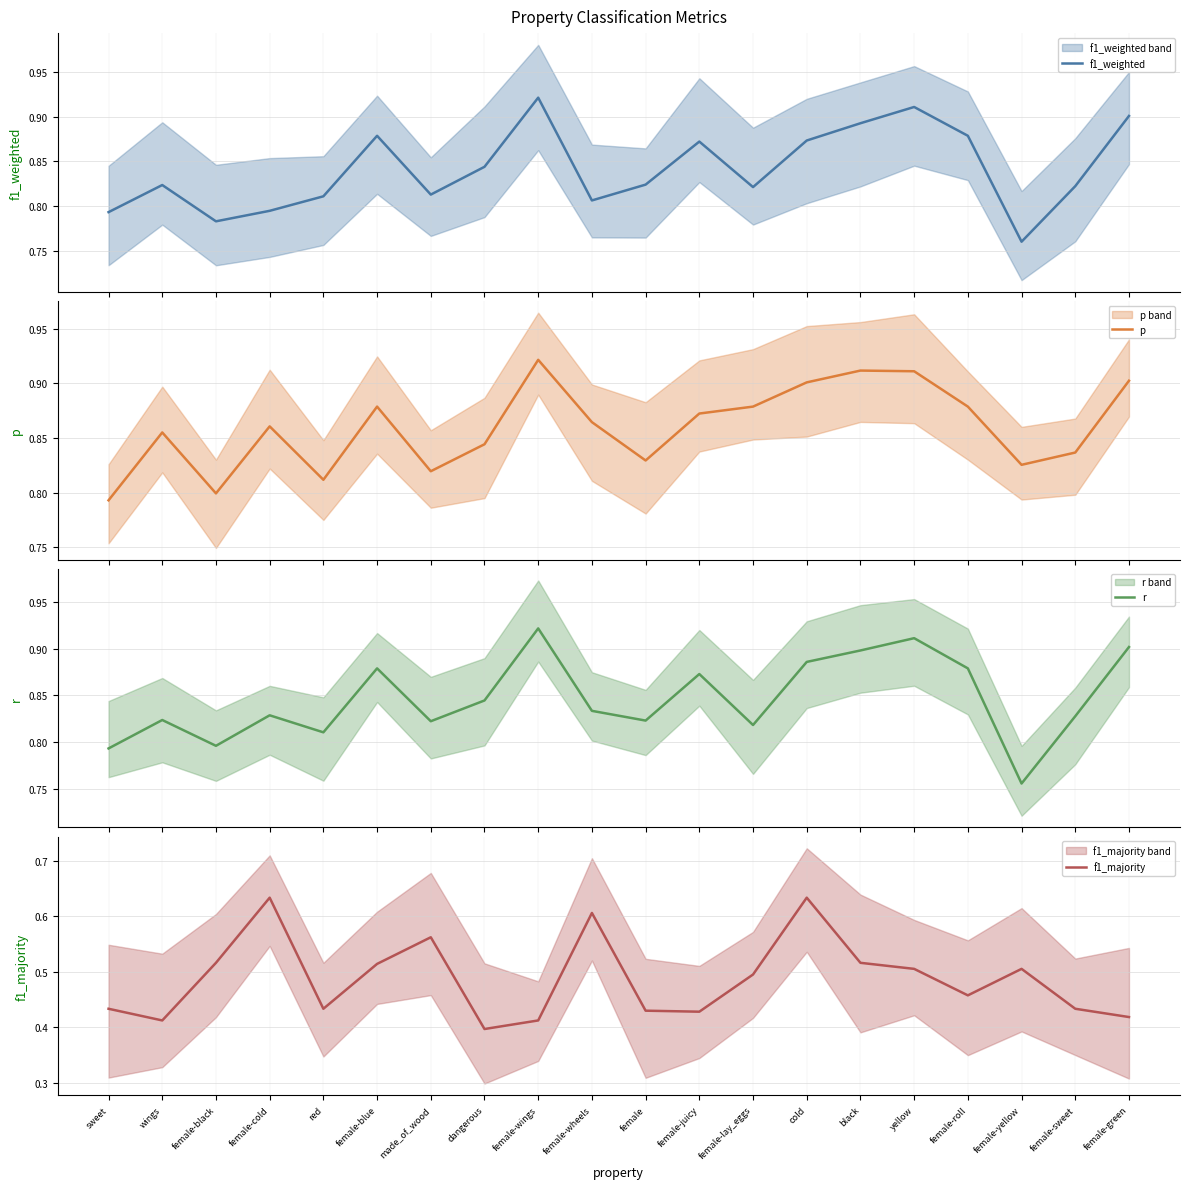

What is the spread (max minus min) of values at yellow?

0.4